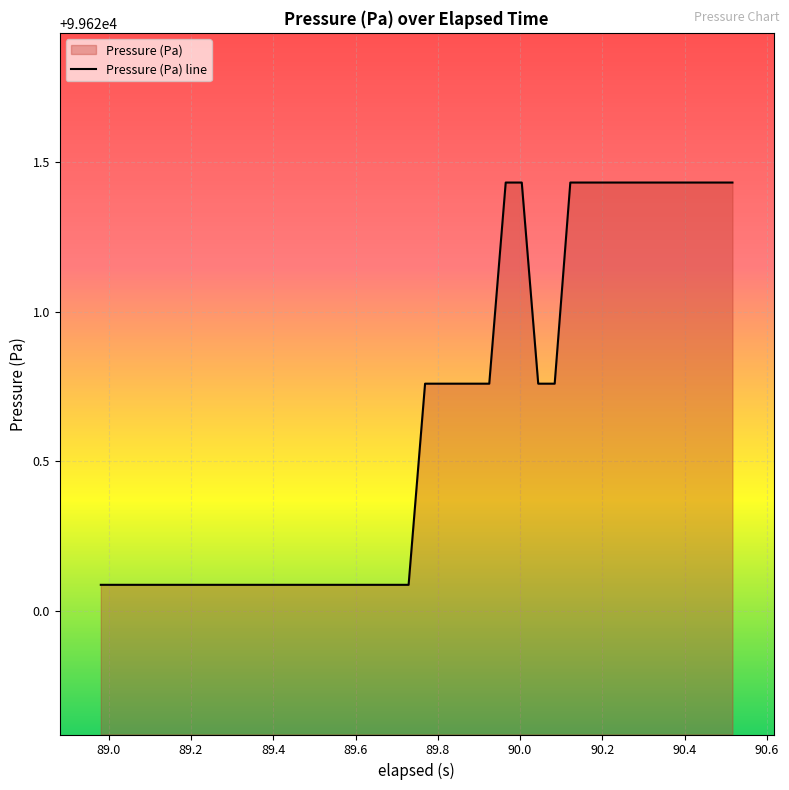

What is the minimum value shown in the chart?

99620.1